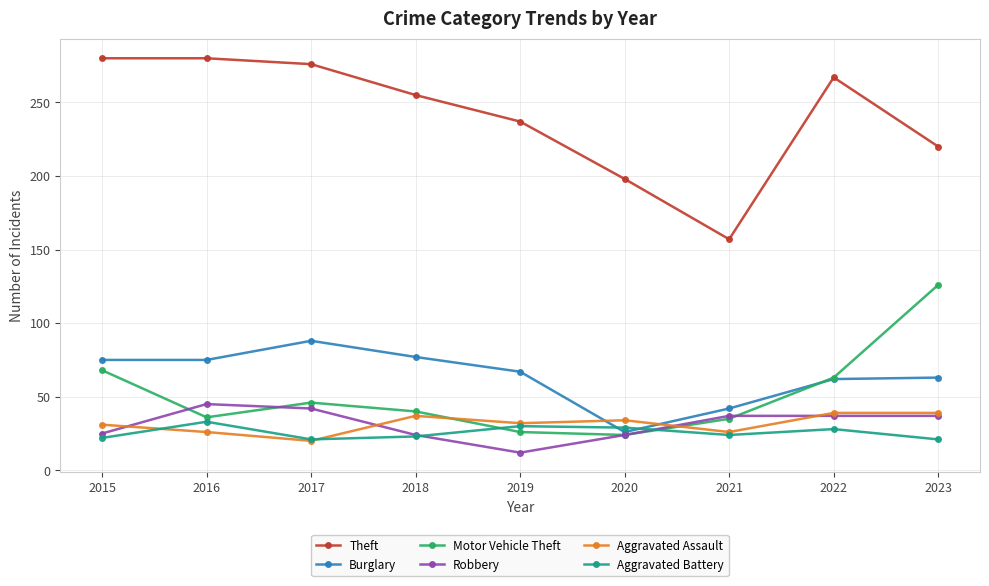

How many intersections are there between Aggravated Assault and Motor Vehicle Theft?

2